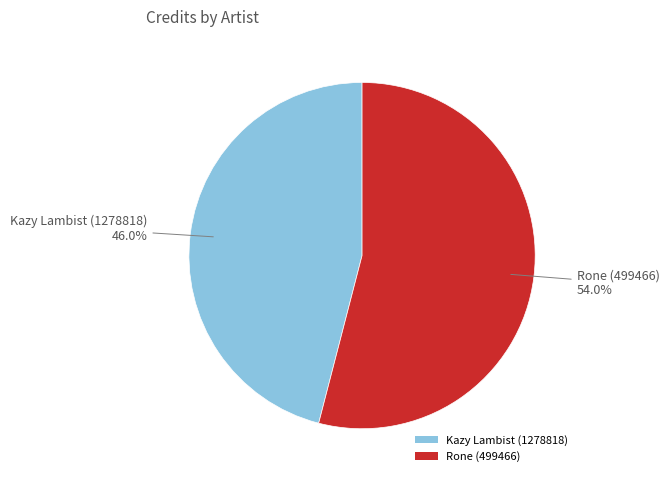

Rank the categories by value from lowest to highest.

Kazy Lambist (1278818), Rone (499466)